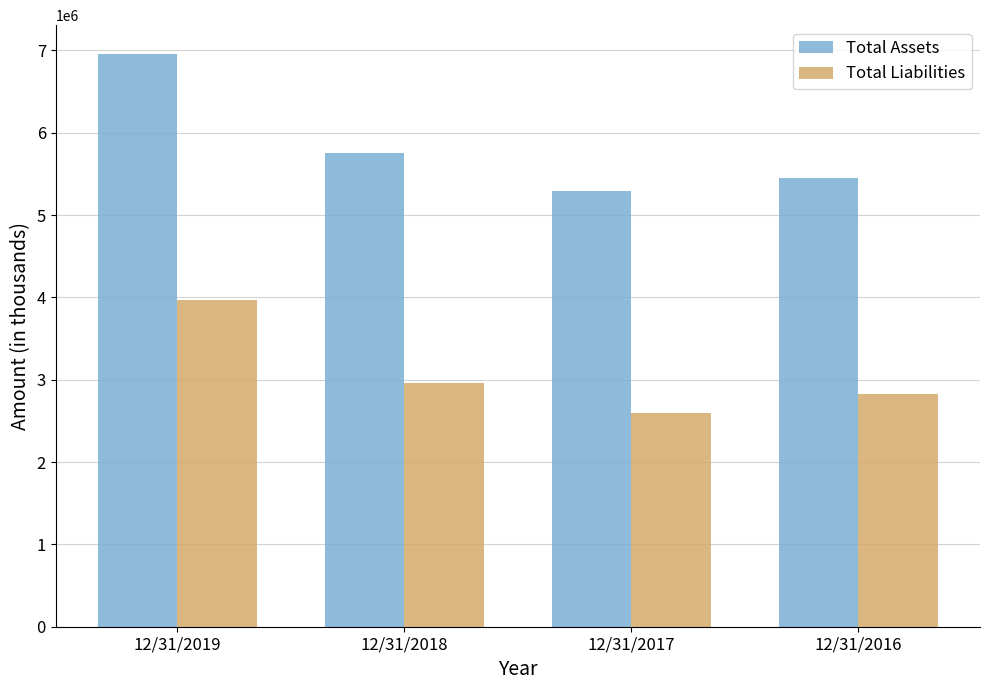

Which series has the widest spread of values?

Total Assets